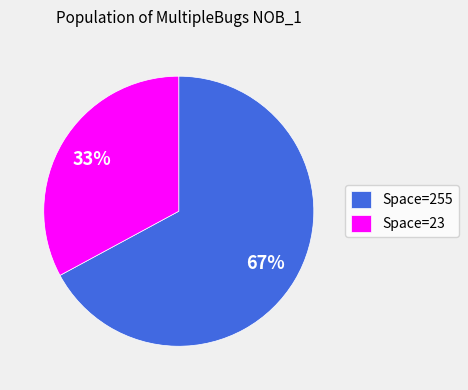

Which category accounts for the majority?

Space=255